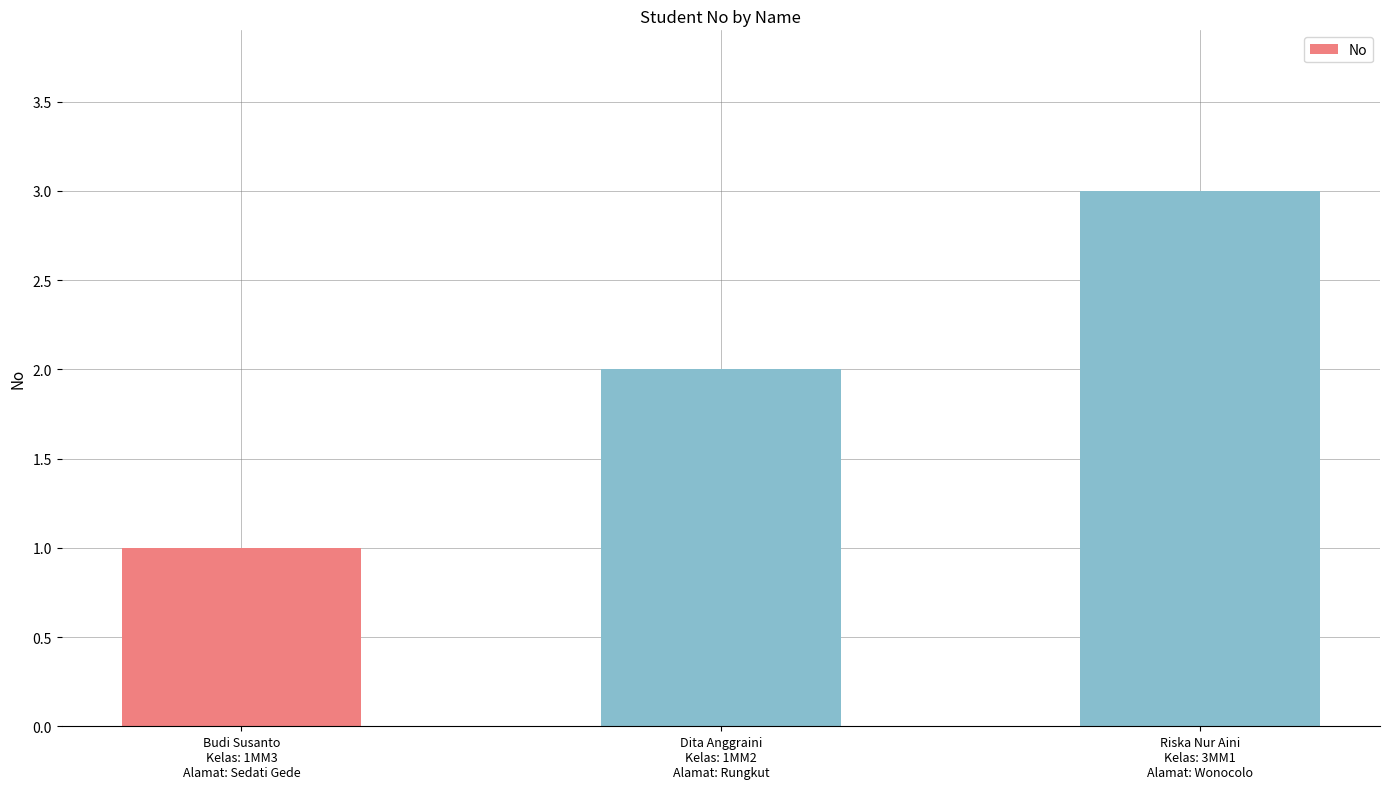

What is the average value?

2